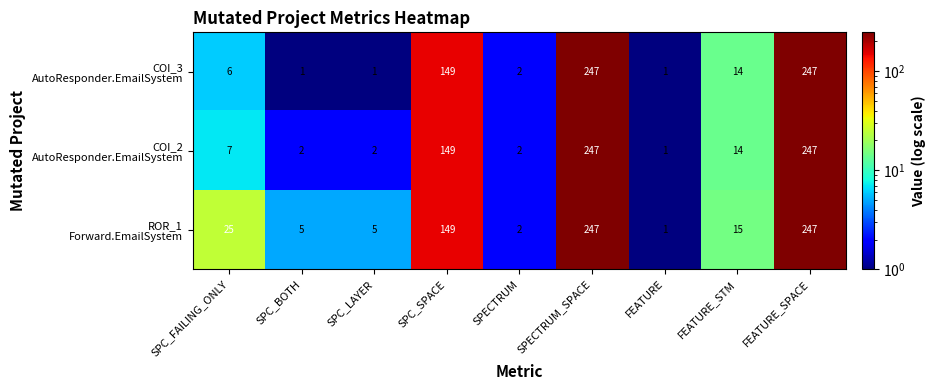

What is the maximum value shown in the chart?

247